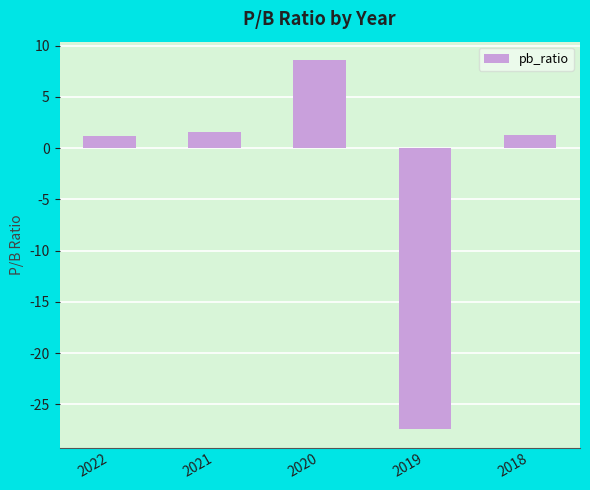

The chart shows a value of 1.2 at 2022. True or false?

True